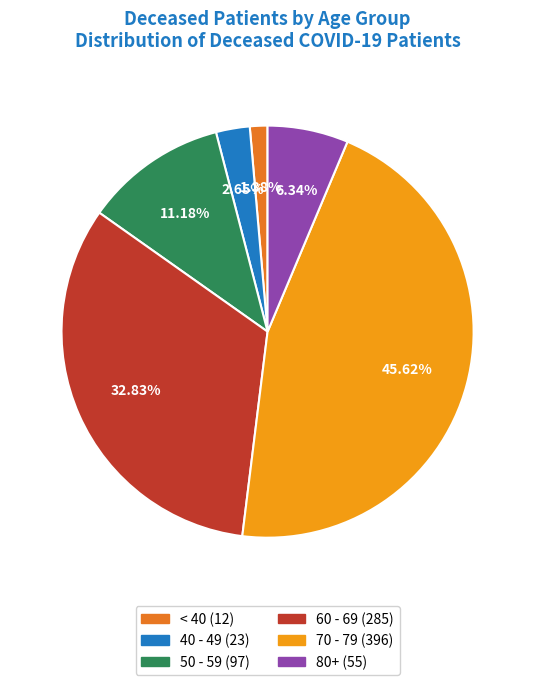

Which category has the biggest portion of the pie?

70 - 79 (396)